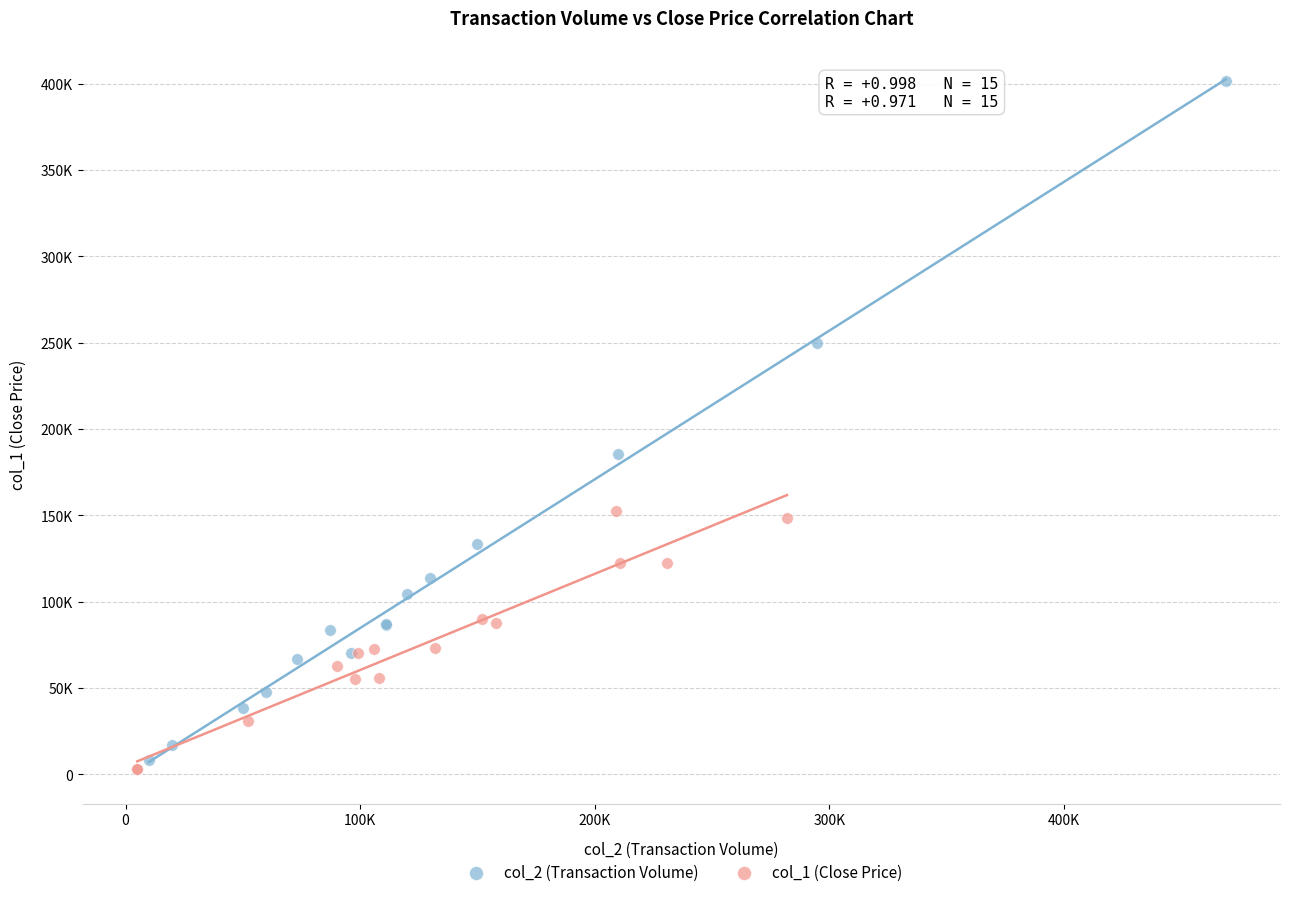

Which series has the widest spread of Y values?

col_2 (Transaction Volume)